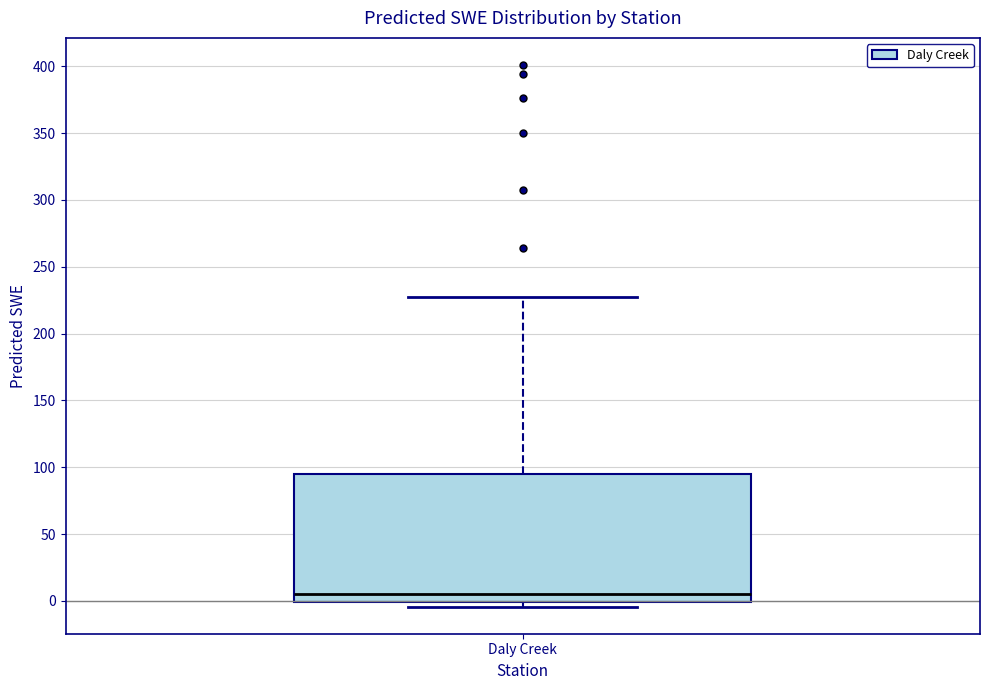

Transcribe this box plot: give where the median line is, the range the box spans, and where the two whiskers end, as read against the y-axis. The values are not printed on the chart, so give them approximately, as read against the axis.

median 5, box 0 to 95, whiskers -5 to 230